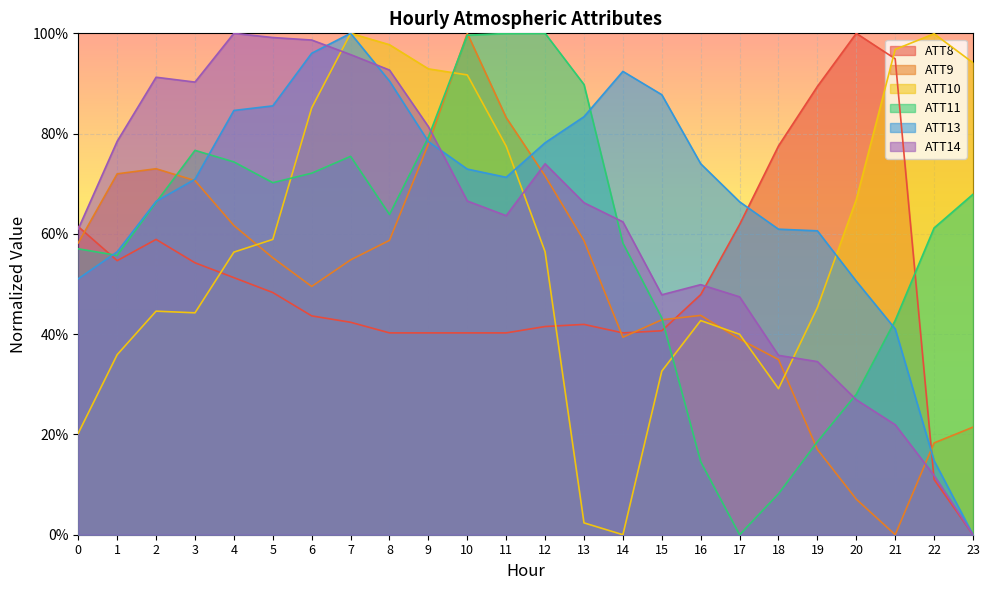

Read the ATT14 value at 18.

0.4